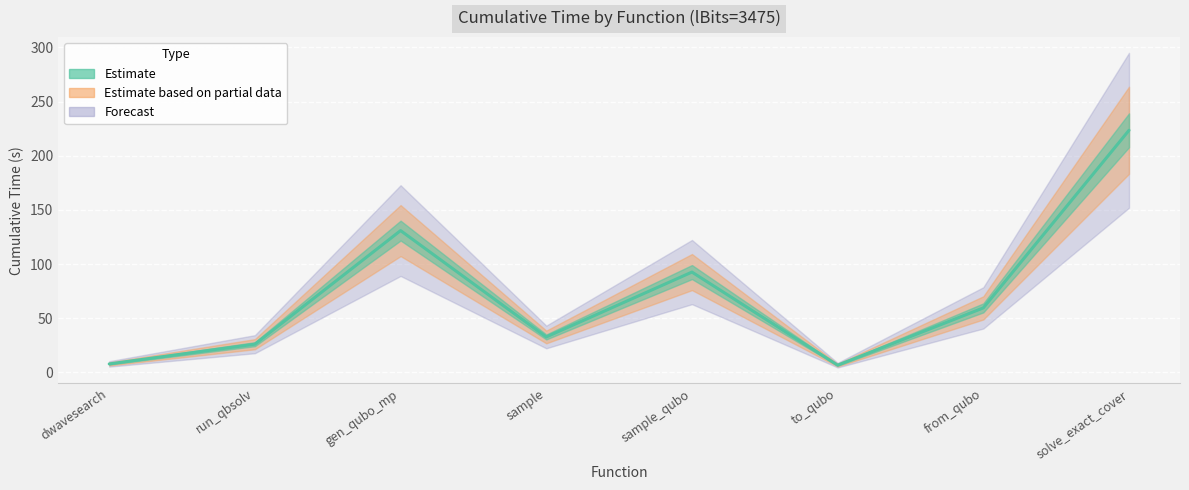

Reading left to right, extract all data points from this chart.

7.8	26.0	130.9	32.7	92.6	6.6	59.5	223.5